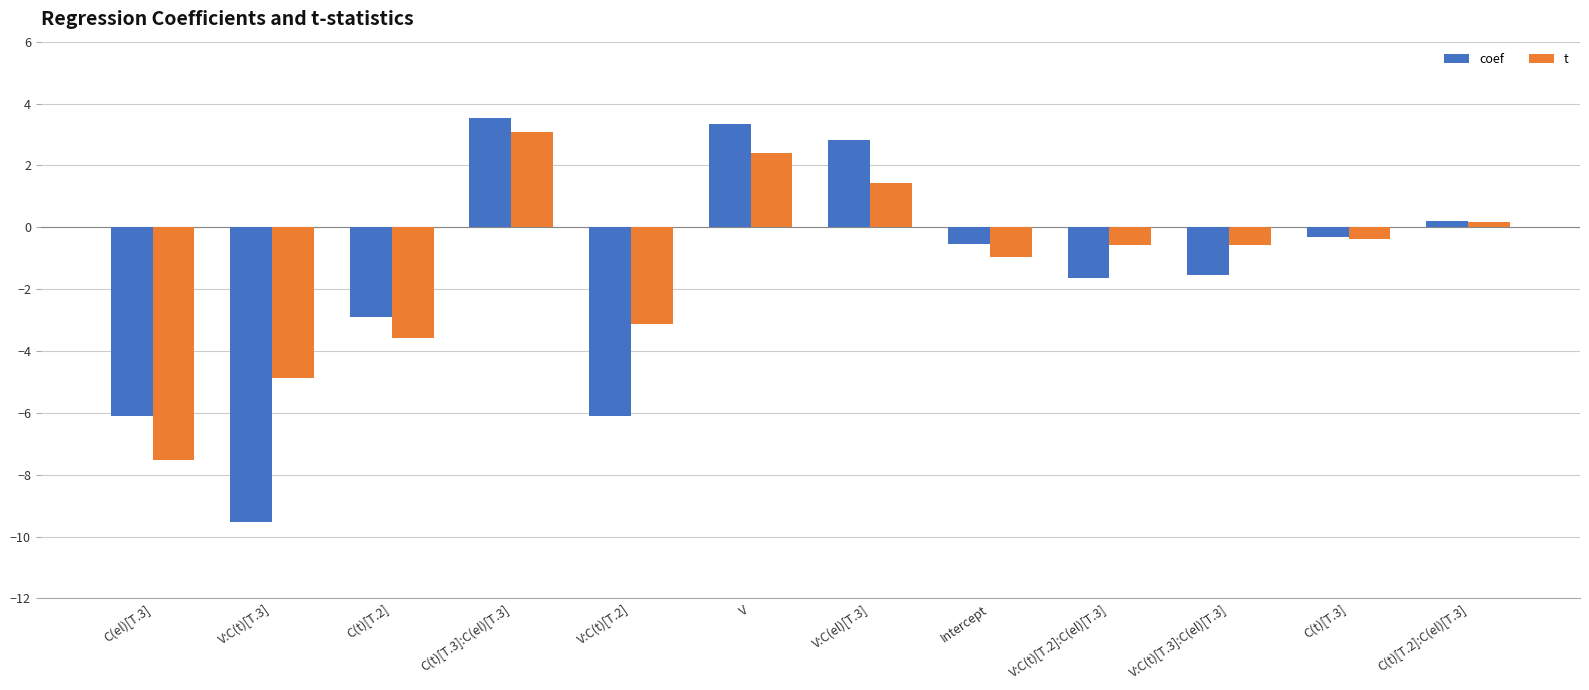

At how many categories does at least one series exceed 0?

4